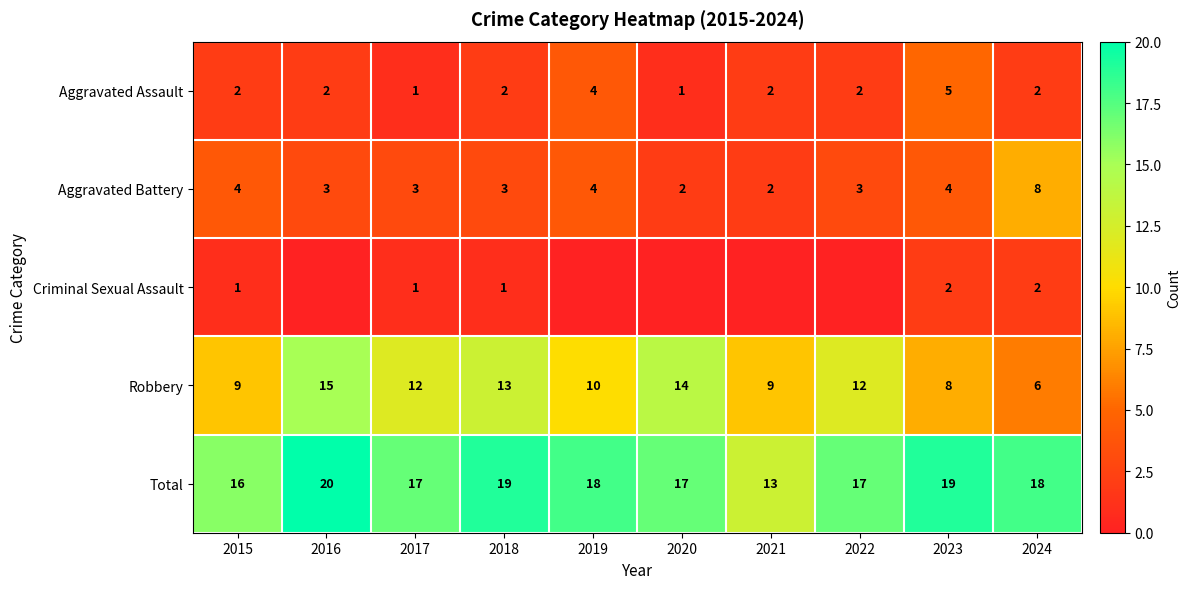

Between 2019 and 2023, which is larger?

2023